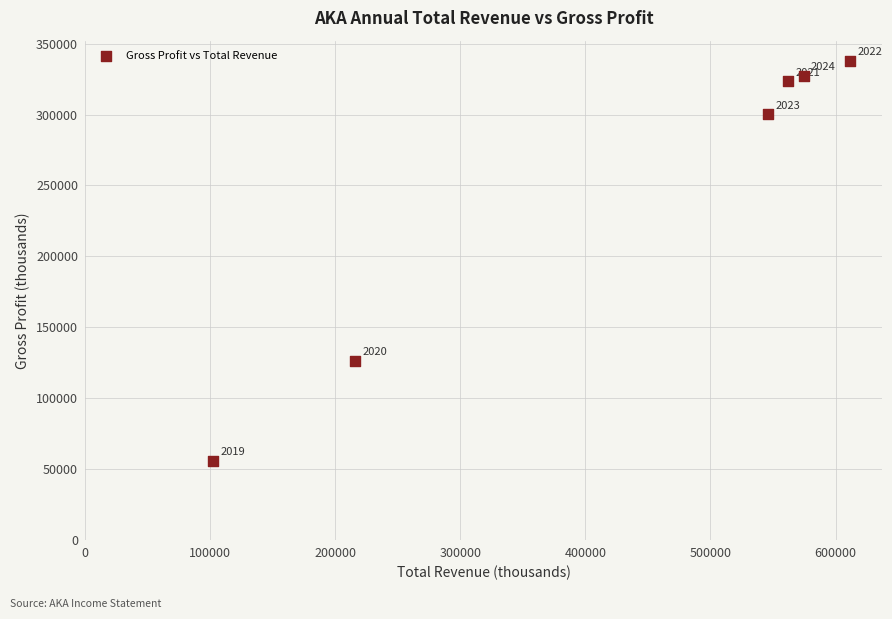

What is the average Y value?

245283